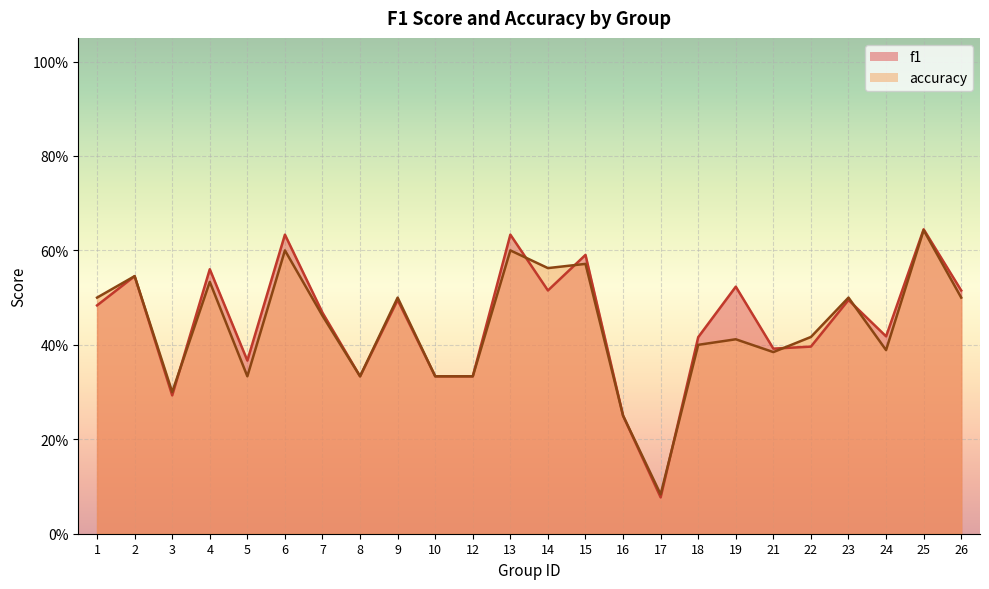

What value does the accuracy series have at 19?

0.4